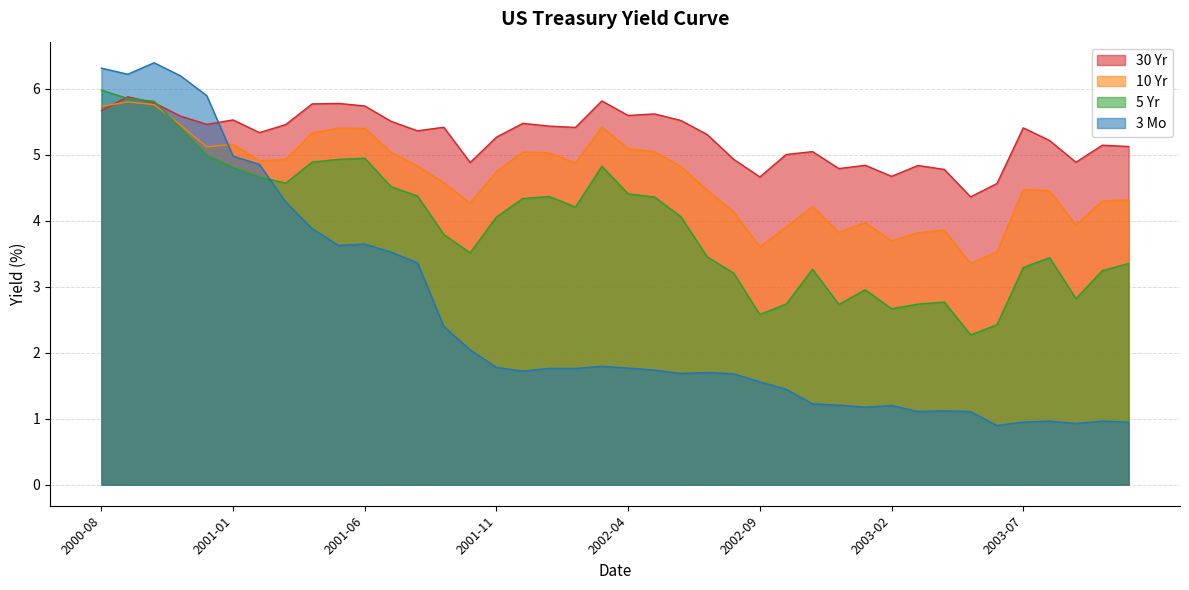

What is the difference between the maximum and minimum values in the 10 Yr series?

2.4